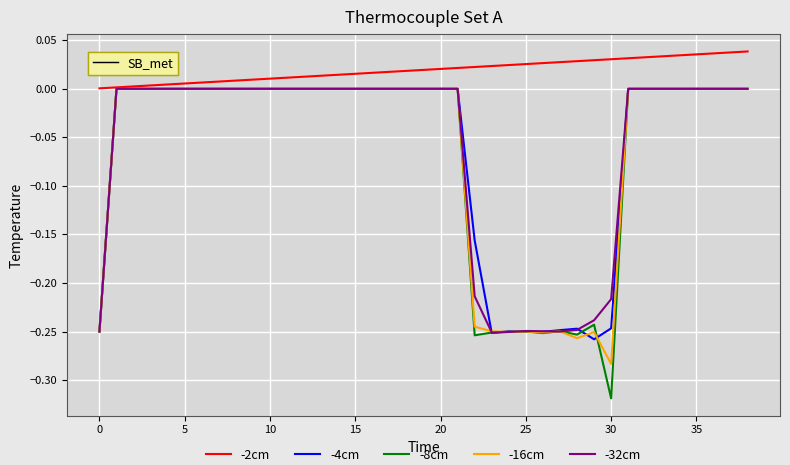

How many lines are shown in the chart?

5